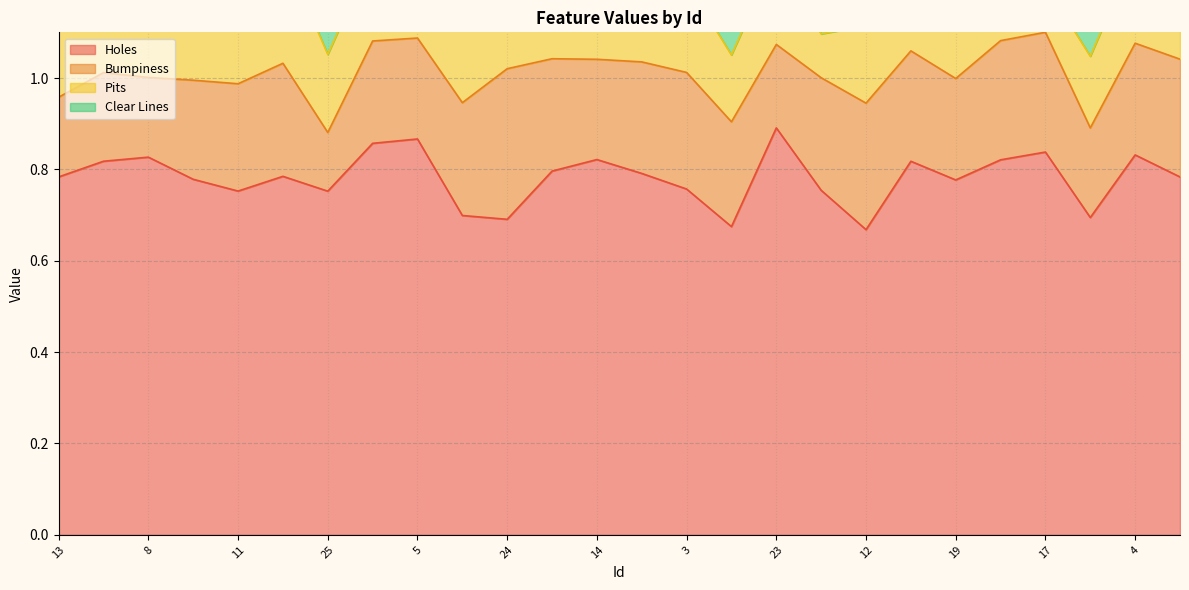

Which category has the highest value in the Bumpiness series?

24